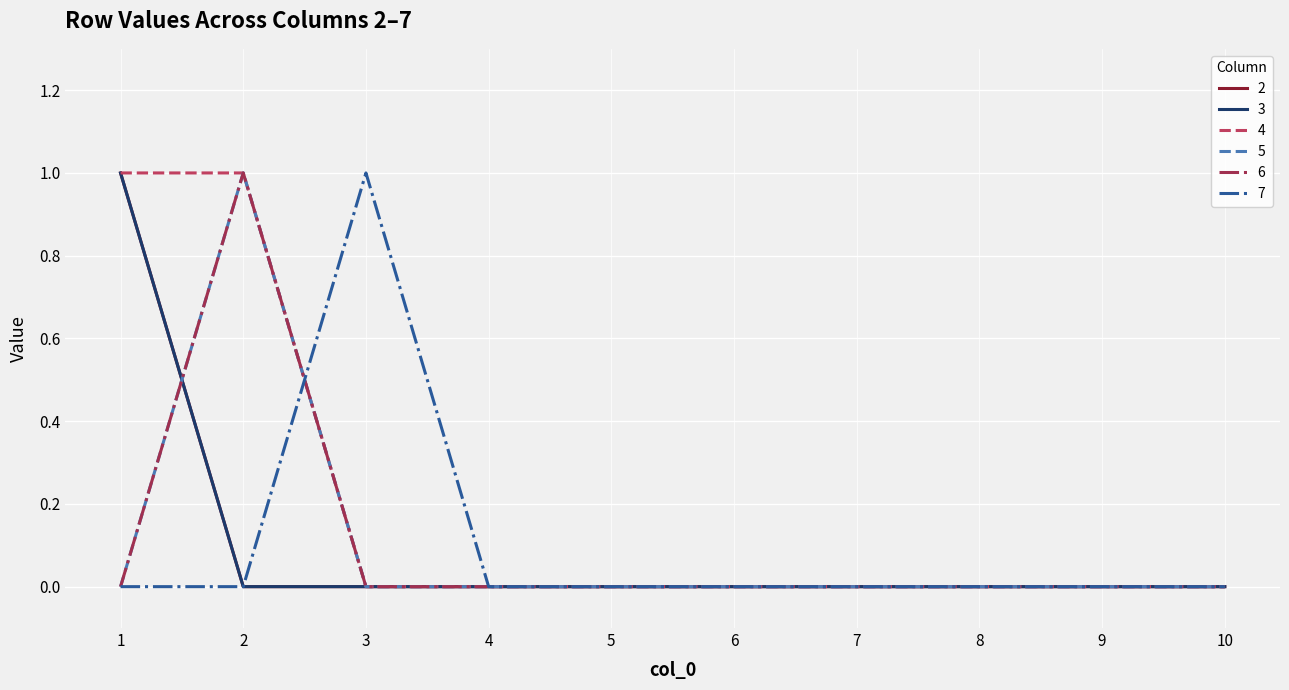

Where do 3 and 6 first cross each other?

1 and 2